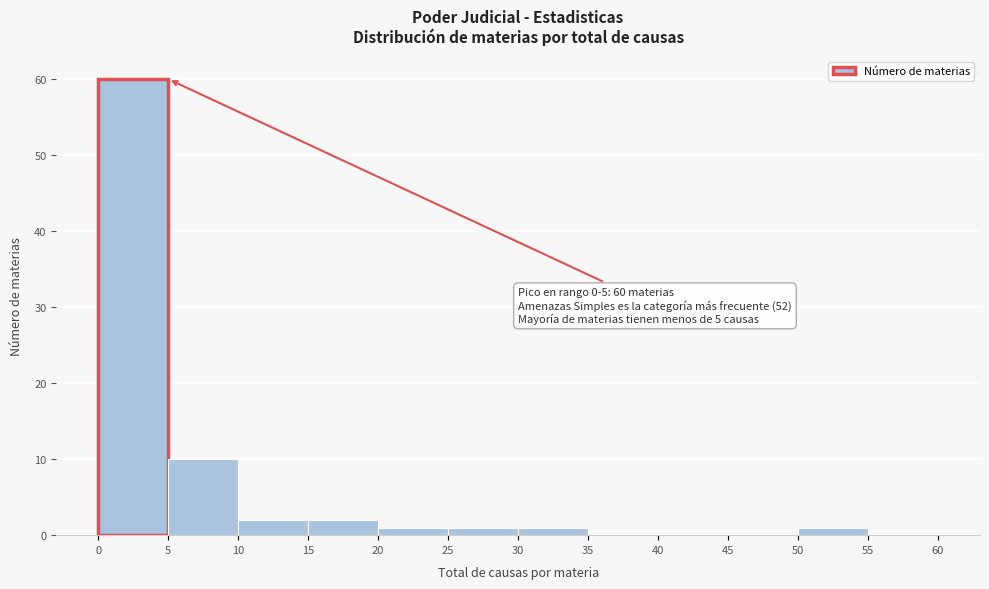

Over which range of the x-axis is the bar tallest?

0 to 5